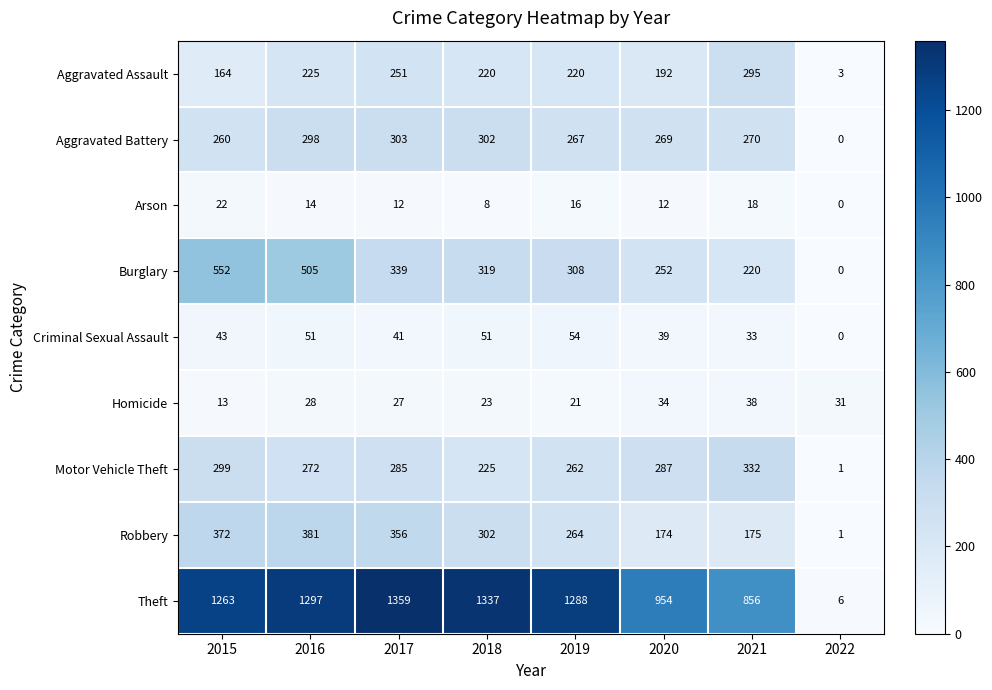

Which category has the lowest value across all series?

2022